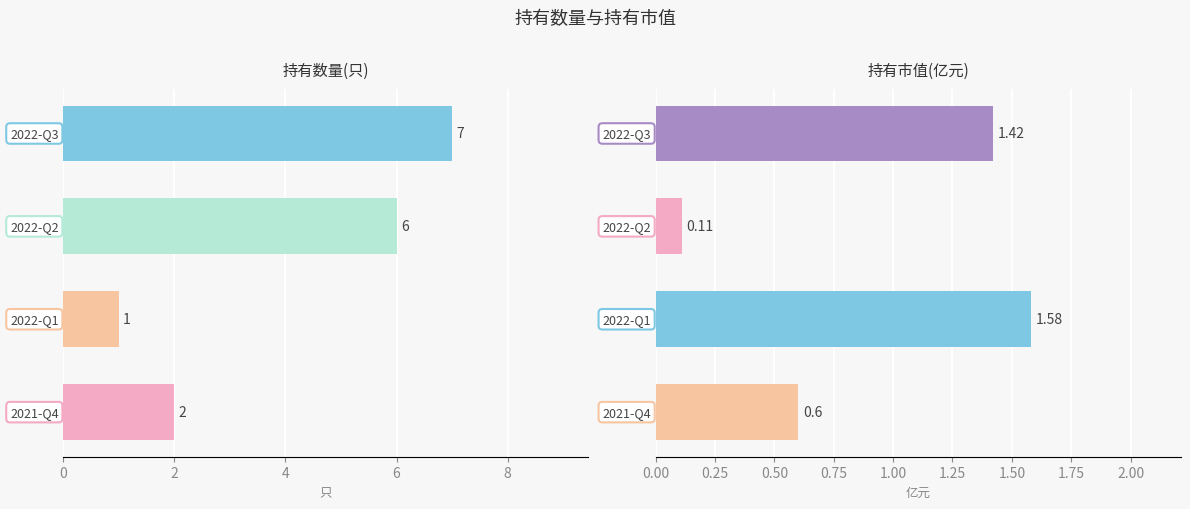

Which series has the largest total across all categories?

持有数量(只)